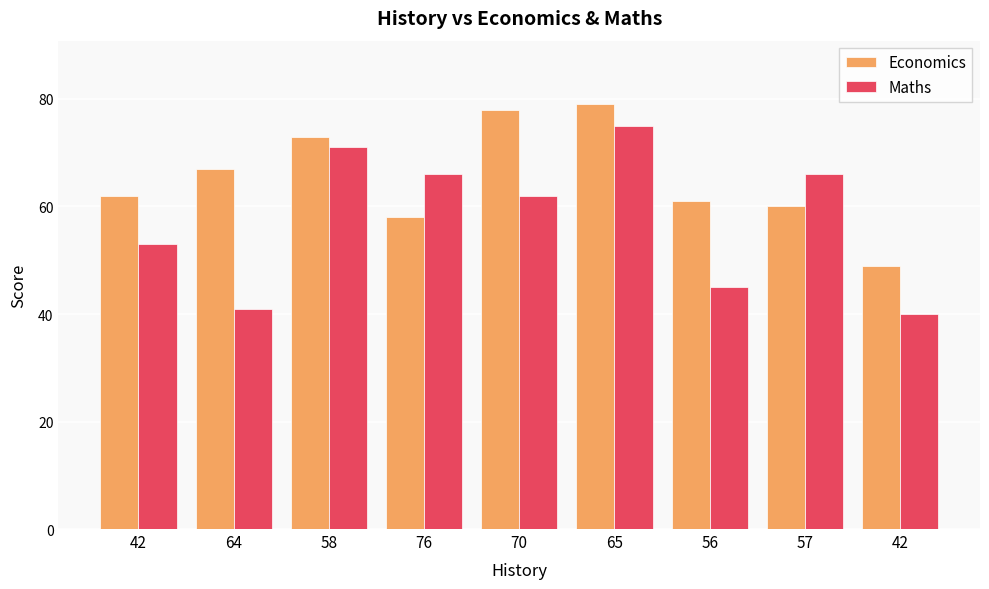

List the series in order of their peak value, lowest first.

Maths, Economics